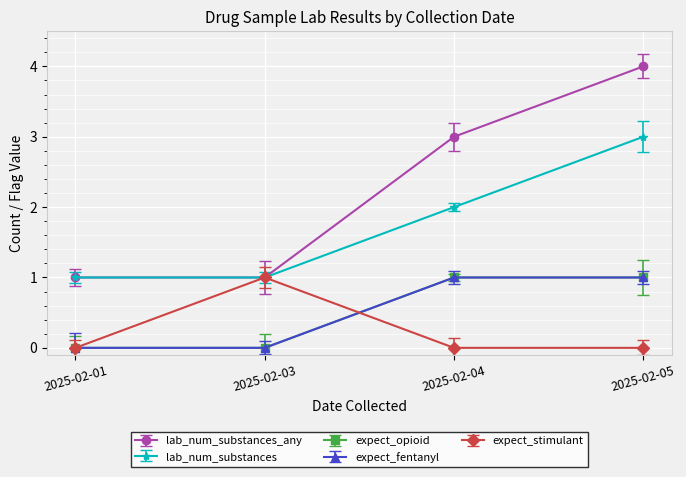

Reading left to right, what are all the values shown in this chart?

lab_num_substances_any: 2025-02-01=1	2025-02-03=1	2025-02-04=3	2025-02-05=4
lab_num_substances: 2025-02-01=1	2025-02-03=1	2025-02-04=2	2025-02-05=3
expect_opioid: 2025-02-01=0	2025-02-03=0	2025-02-04=1	2025-02-05=1
expect_fentanyl: 2025-02-01=0	2025-02-03=0	2025-02-04=1	2025-02-05=1
expect_stimulant: 2025-02-01=0	2025-02-03=1	2025-02-04=0	2025-02-05=0